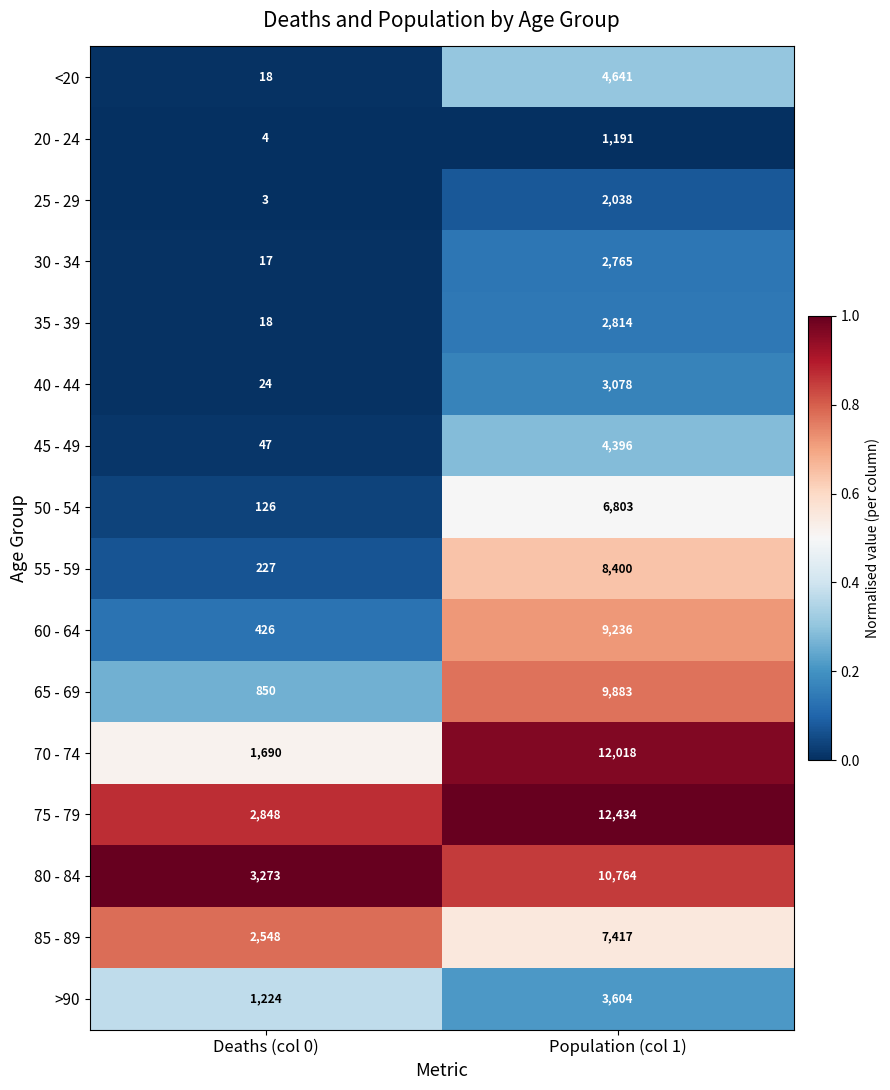

How many data points does each series have?

2